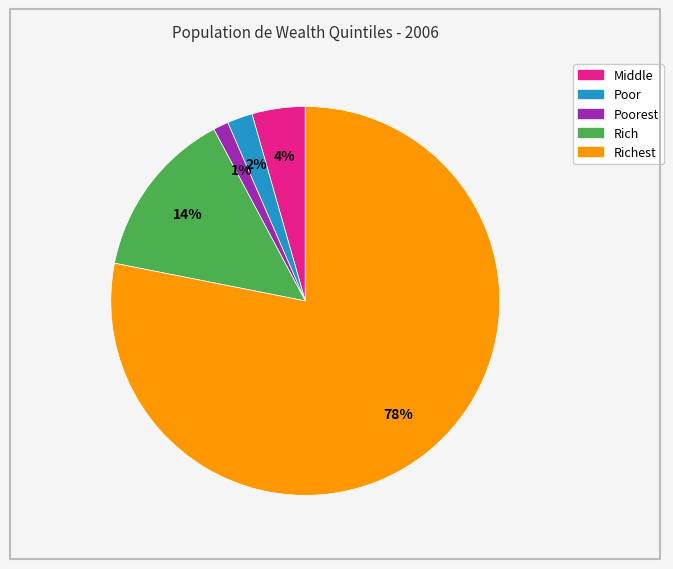

Does any single category account for the majority?

Yes